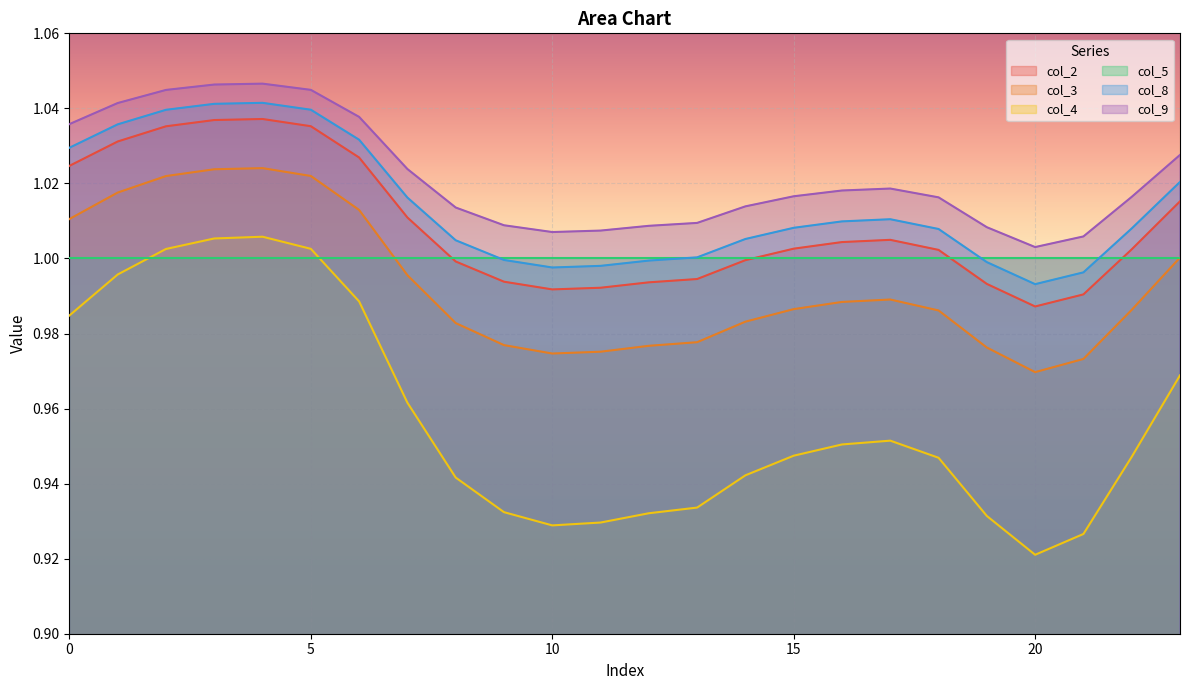

Between 8 and 18, which is larger?

18